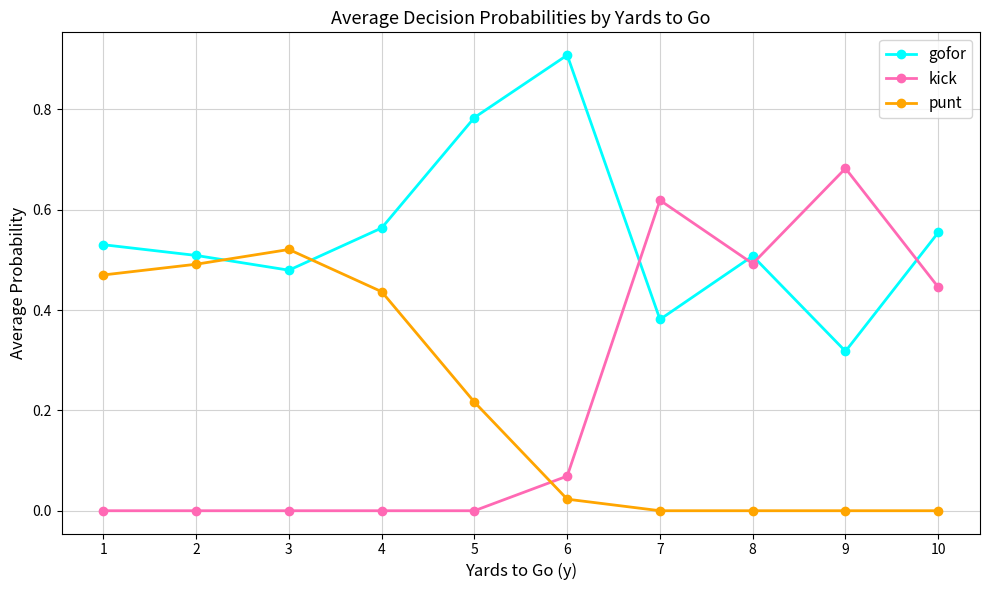

What is the maximum value shown in the chart?

0.9